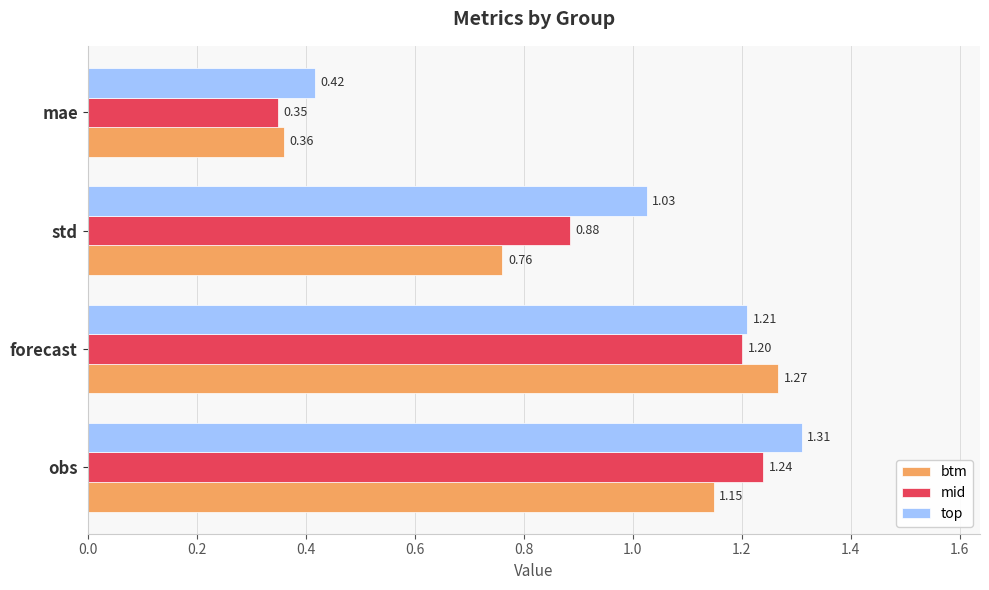

What is the difference between the second highest and second lowest values in the top series?

0.2